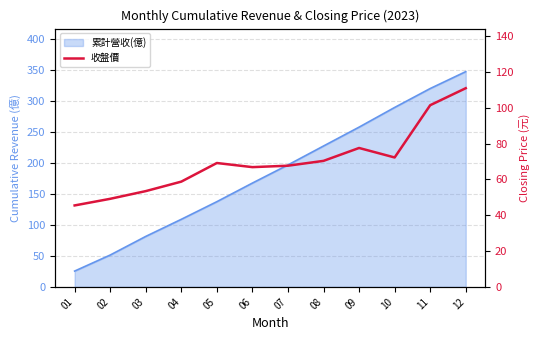

List the labels in order of value, largest first.

12, 11, 09, 10, 08, 05, 07, 06, 04, 03, 02, 01